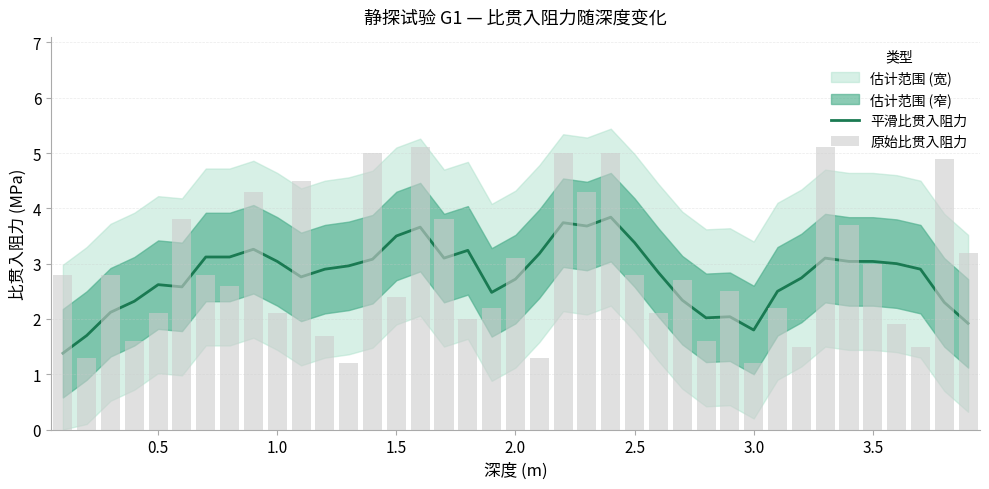

Is it true that 平滑比贯入阻力 equals 1.1 at 2.0?

False